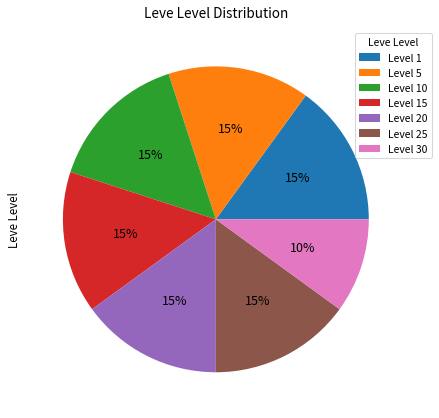

Is there any slice that represents more than half of the pie?

No